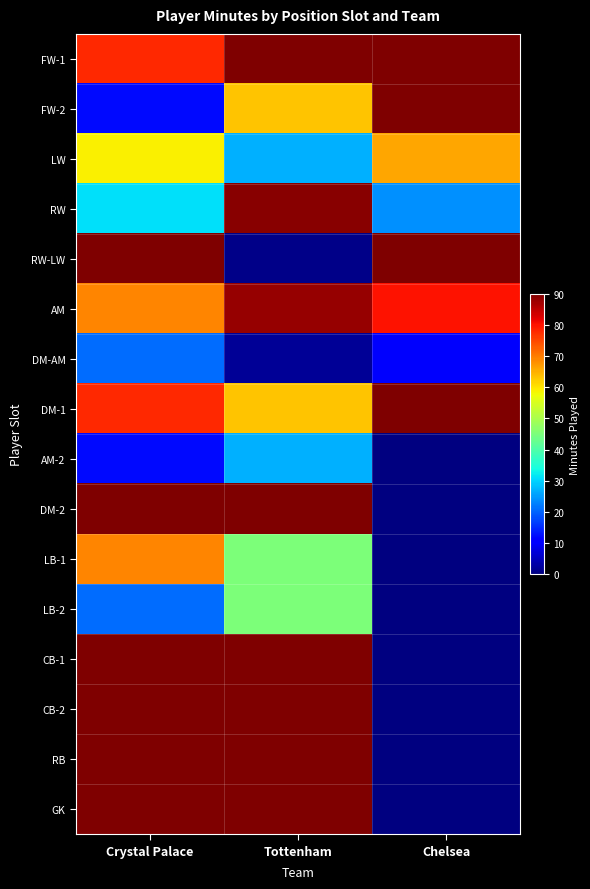

List the series in order of their peak value, lowest first.

DM-AM, AM-2, LB-2, LW, LB-1, AM, RW, FW-1, FW-2, RW-LW, DM-1, DM-2, CB-1, CB-2, RB, GK